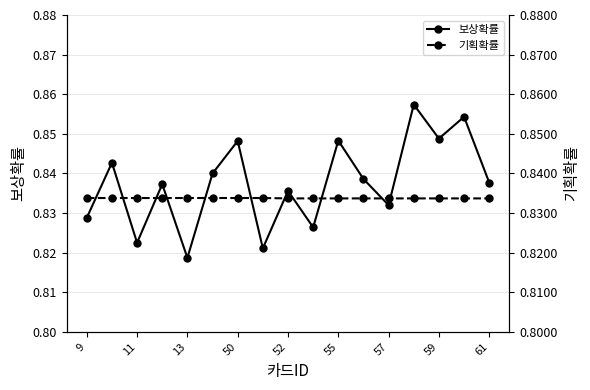

Where is the first local minimum for 보상확률?

11